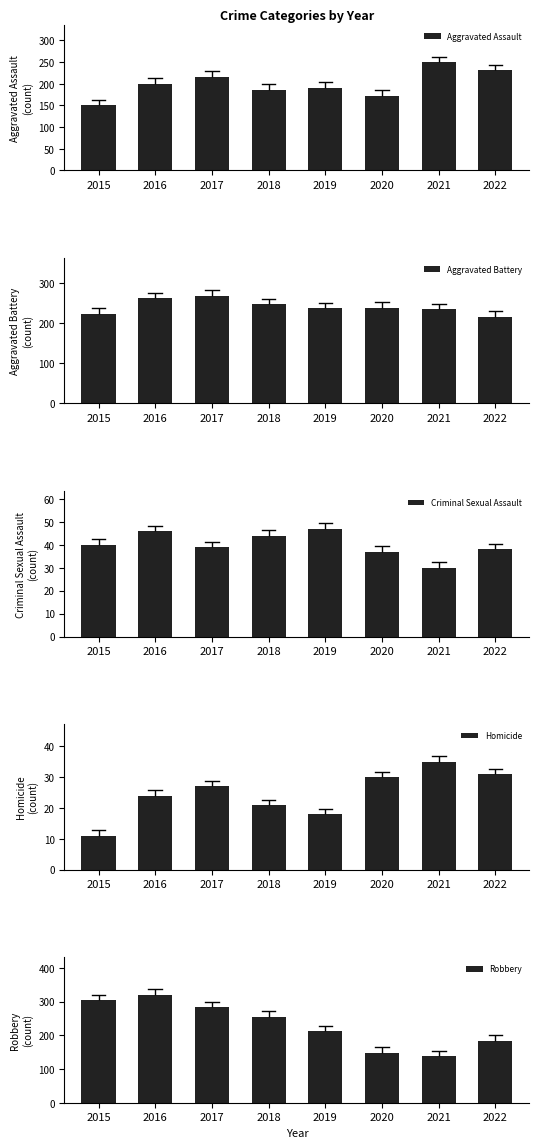

What is the difference between the Robbery values at 2020 and 2017?

135